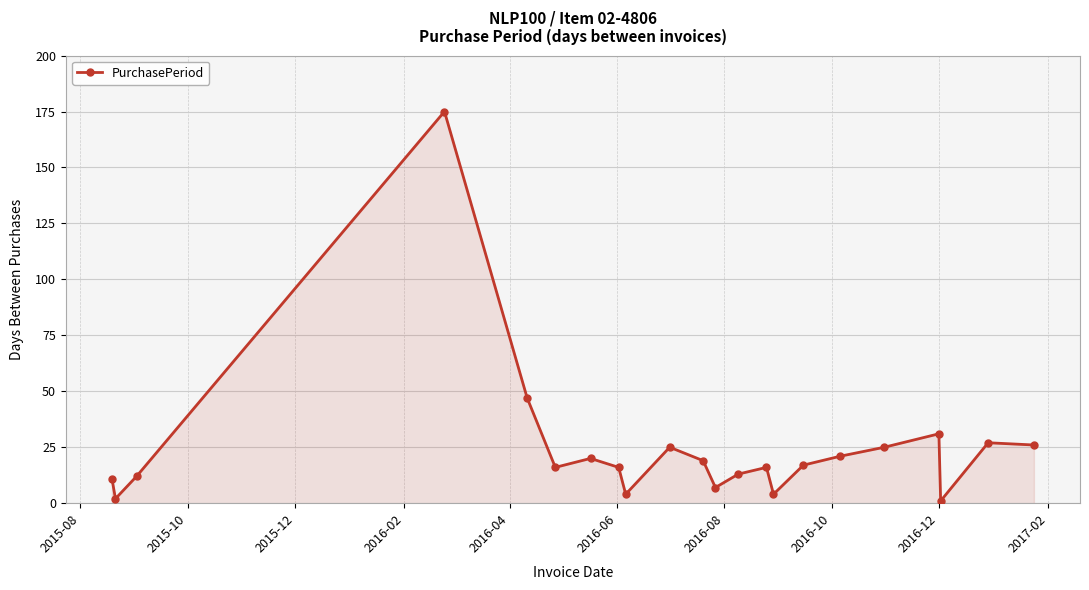

True or false: the data has more than 0 interior local peaks.

True